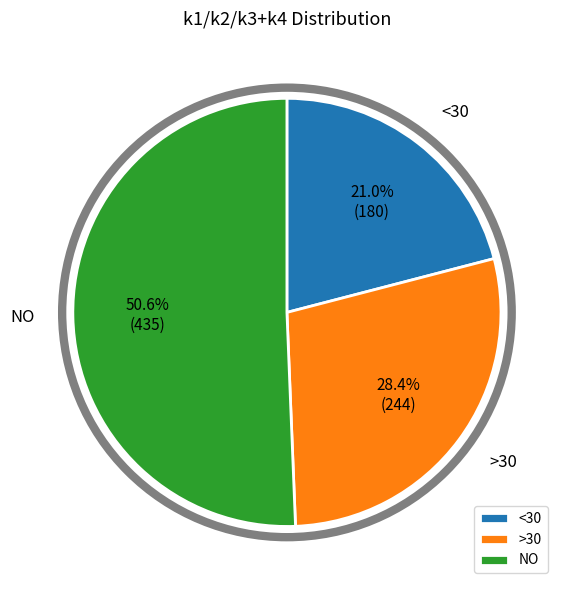

Which slice is the smallest?

<30